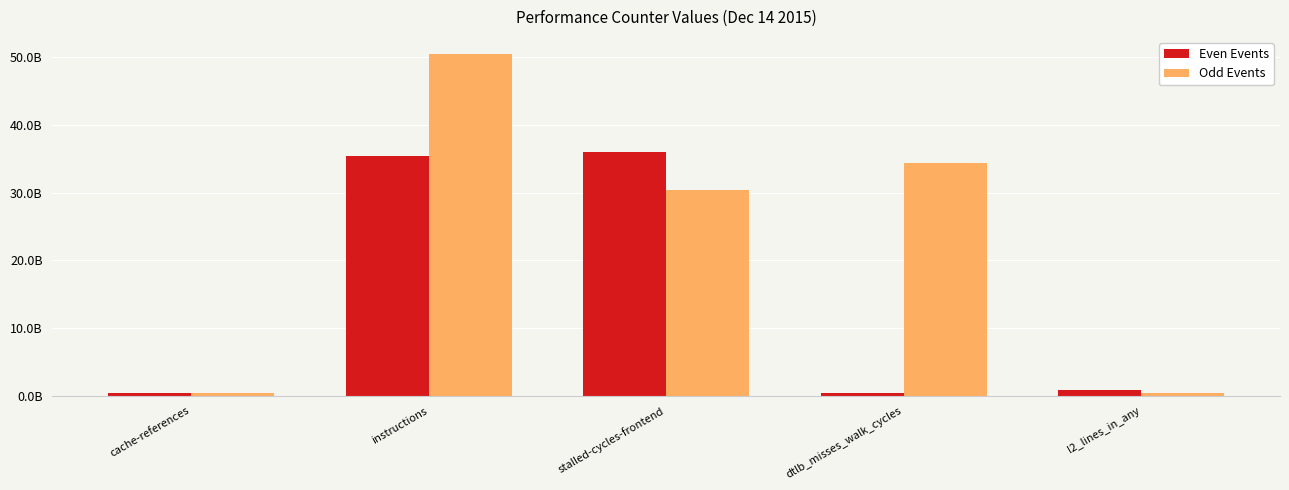

What position from the right is cache-references?

5